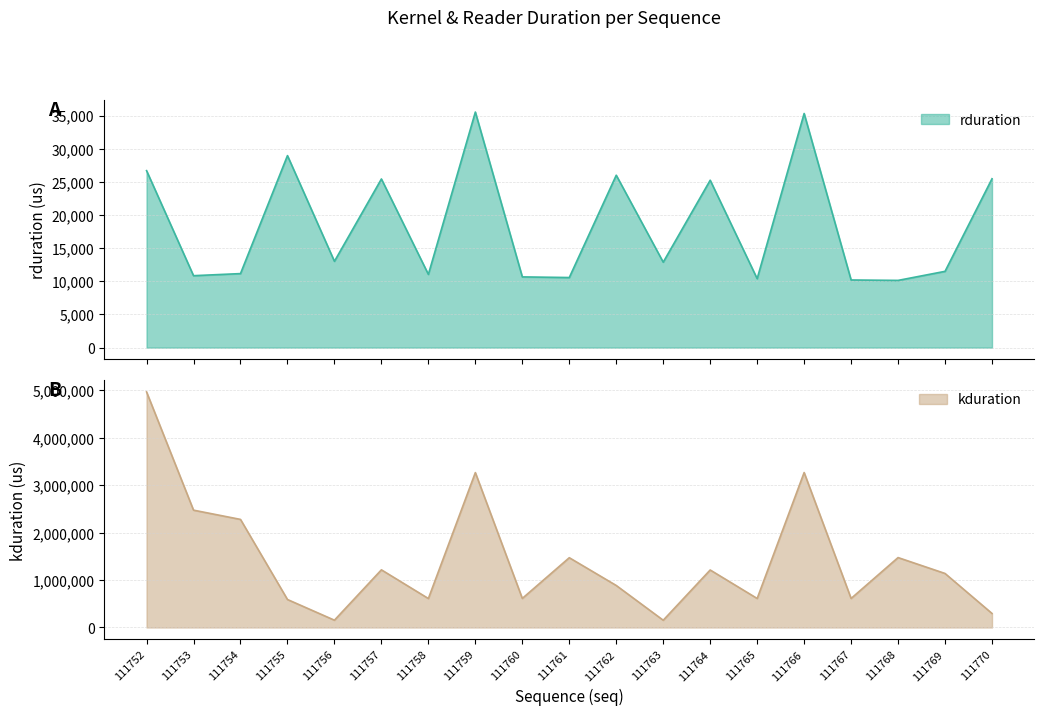

At which label does rduration reach its peak?

111759